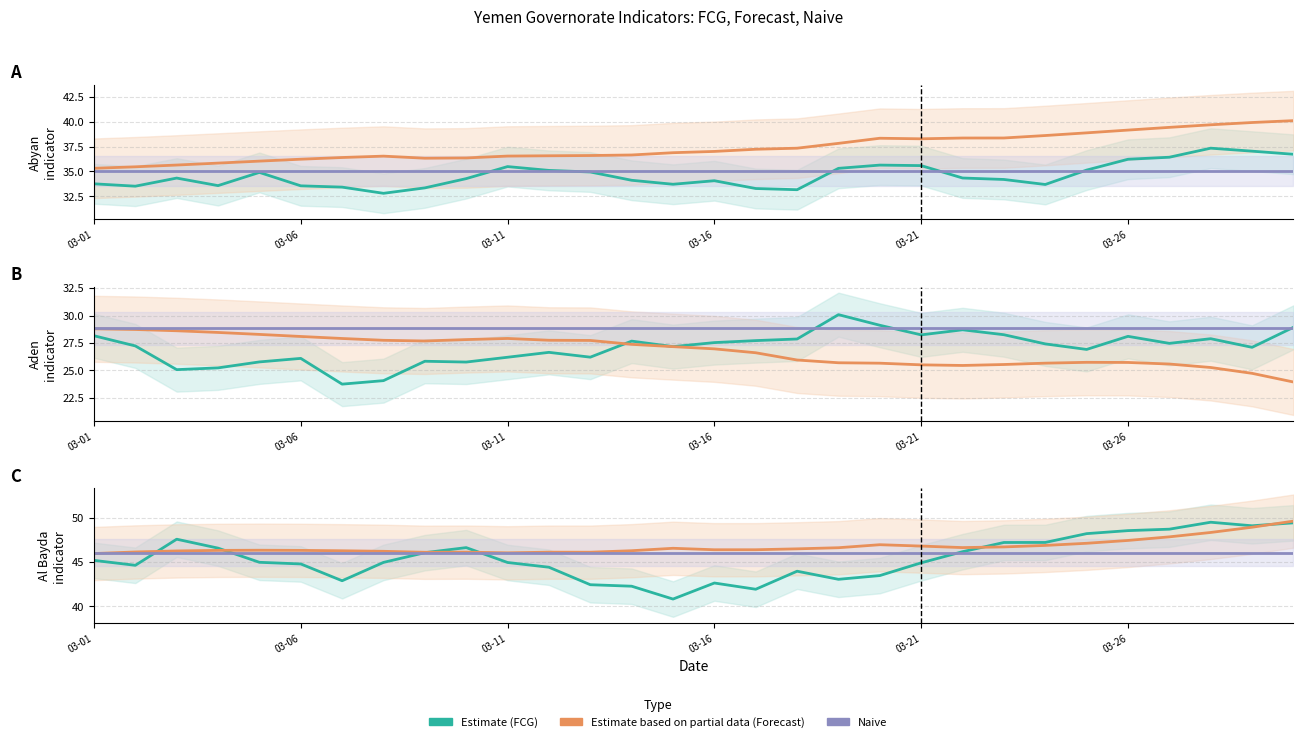

Reading left to right, extract all data points from this chart.

FCG (Estimate): 45.2	44.6	47.6	46.6	45.0	44.8	42.9	45.0	46.0	46.6	44.9	44.4	42.4	42.3	40.8	42.6	41.9	44.0	43.0	43.5	44.9	46.2	47.2	47.2	48.2	48.5	48.7	49.5	49.1	49.4
Forecast: 45.9	46.1	46.2	46.3	46.3	46.3	46.3	46.2	46.1	46.1	46.0	46.1	46.1	46.3	46.5	46.4	46.4	46.5	46.6	46.9	46.8	46.6	46.7	46.9	47.1	47.4	47.8	48.3	48.9	49.6
Naive: 46.1	46.1	46.1	46.1	46.1	46.1	46.1	46.1	46.1	46.1	46.1	46.1	46.1	46.1	46.1	46.1	46.1	46.1	46.1	46.1	46.1	46.1	46.1	46.1	46.1	46.1	46.1	46.1	46.1	46.1